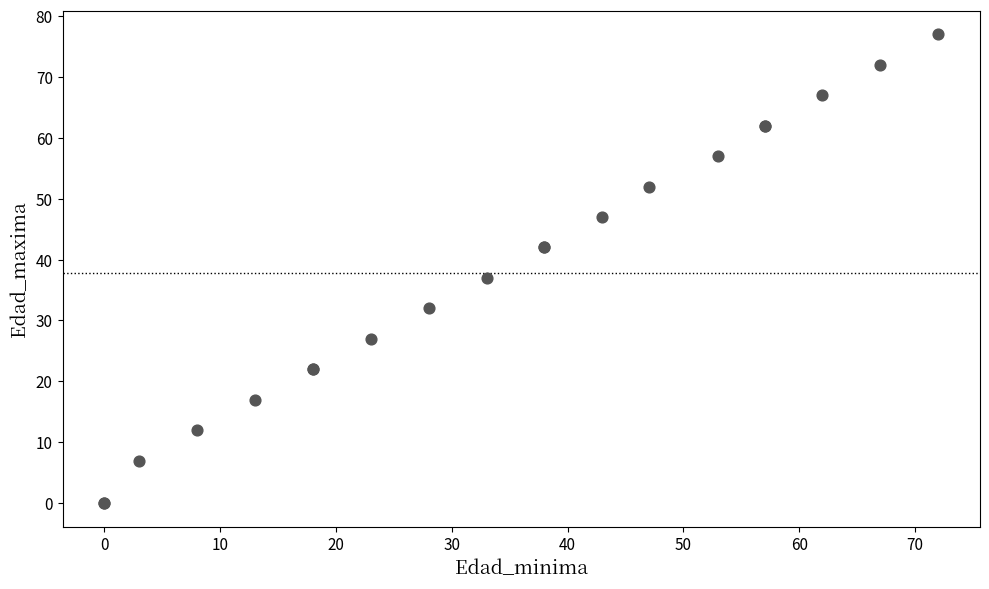

What Y value in the scatter plot is closest to 38?

37